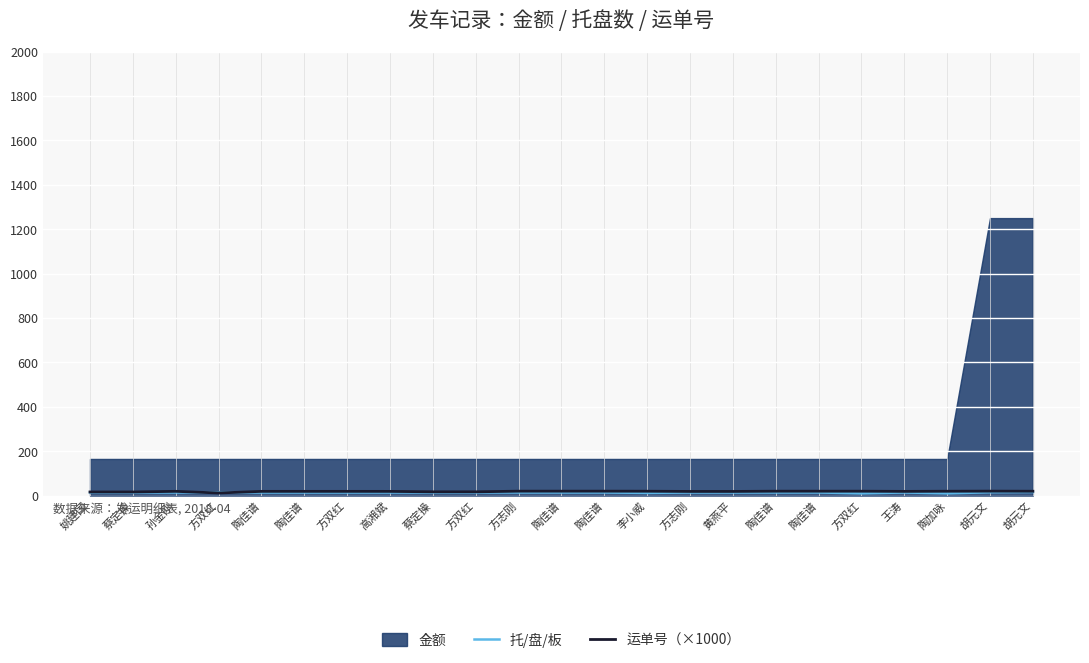

Count the 托/盘/板 values in the range 14 to 15.

19